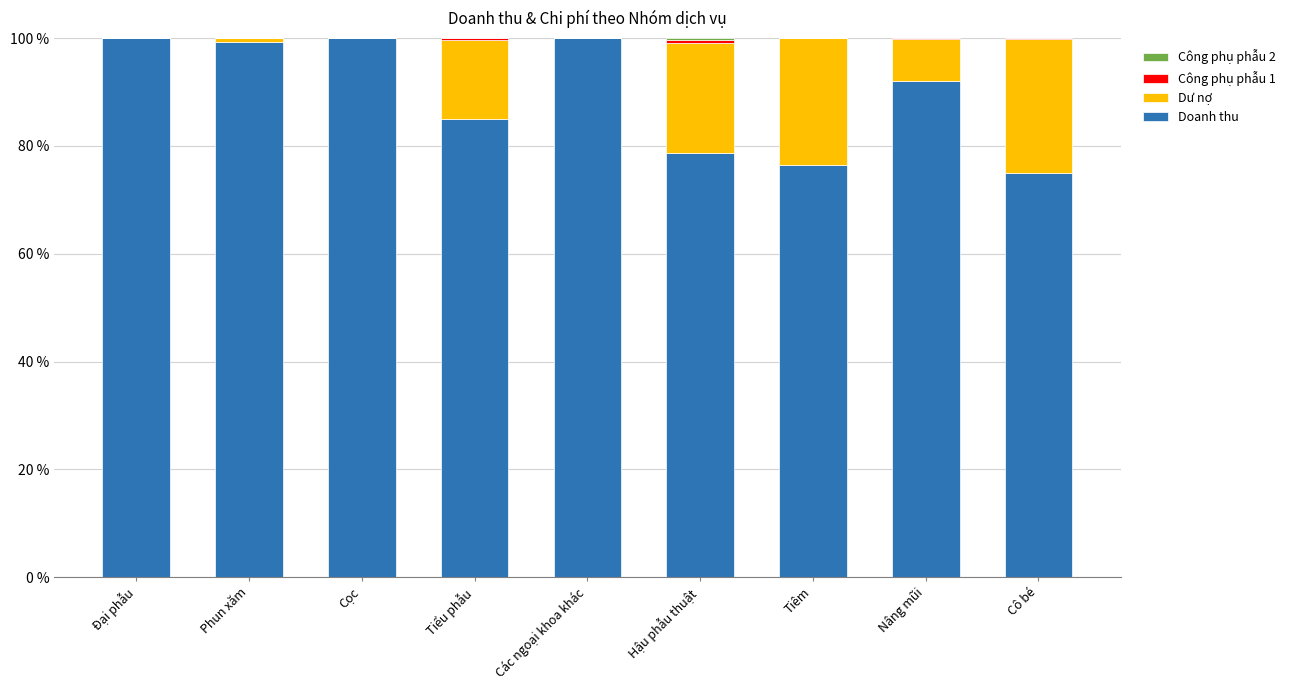

Is it true that Doanh thu equals 85.0 at Tiểu phẫu?

True